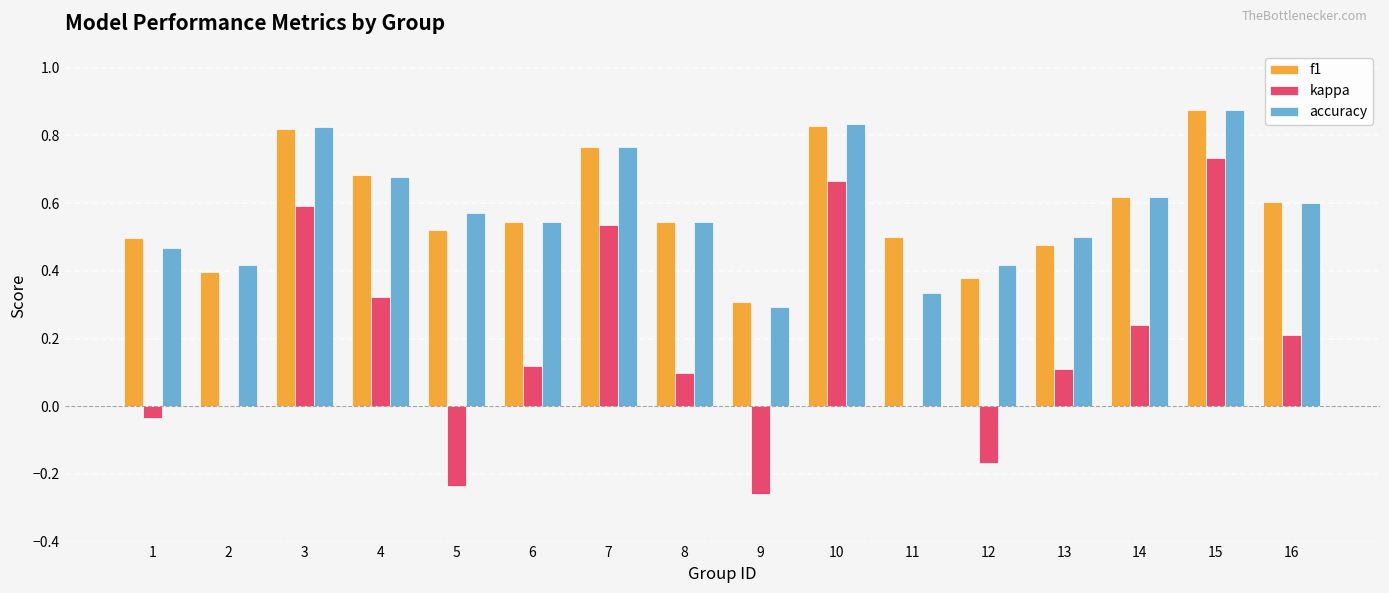

What is the total value across all series at 4?

1.7